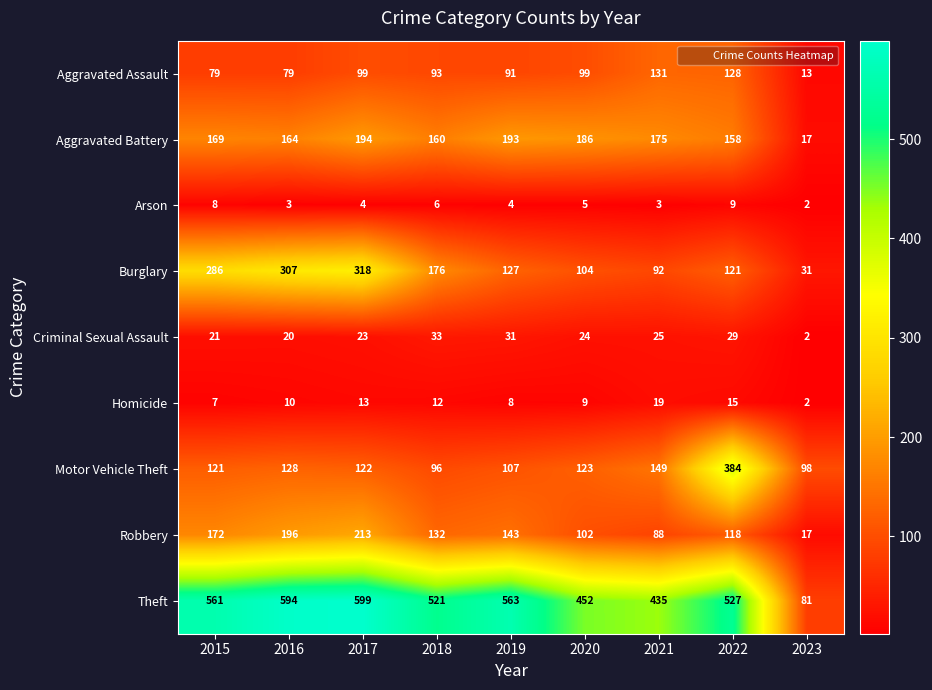

At which category is the sum across all series the highest?

2017